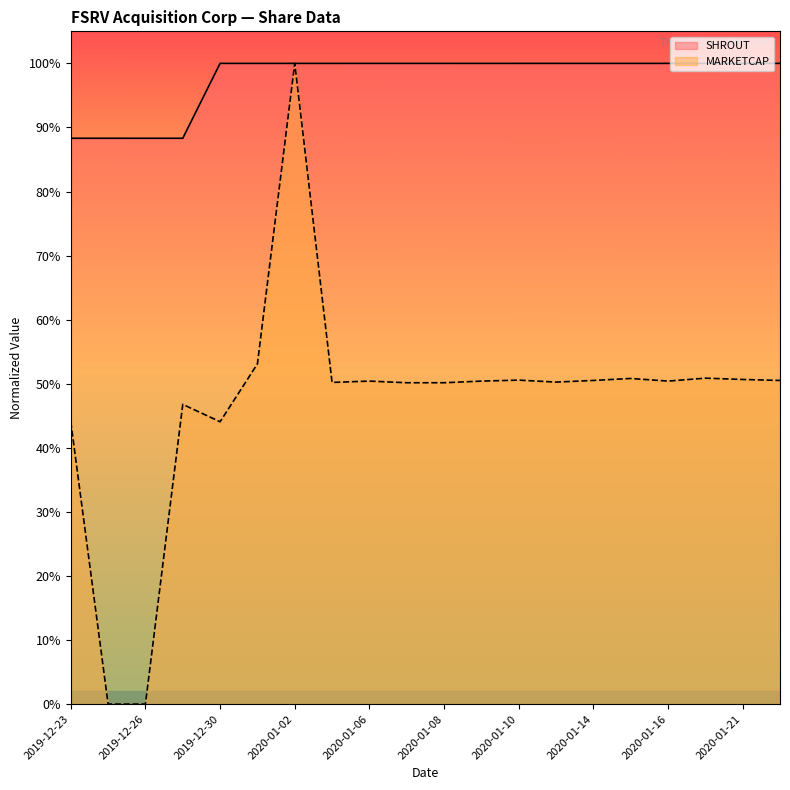

The value of SHROUT at 2019-12-27 is 0.9. True or false?

True